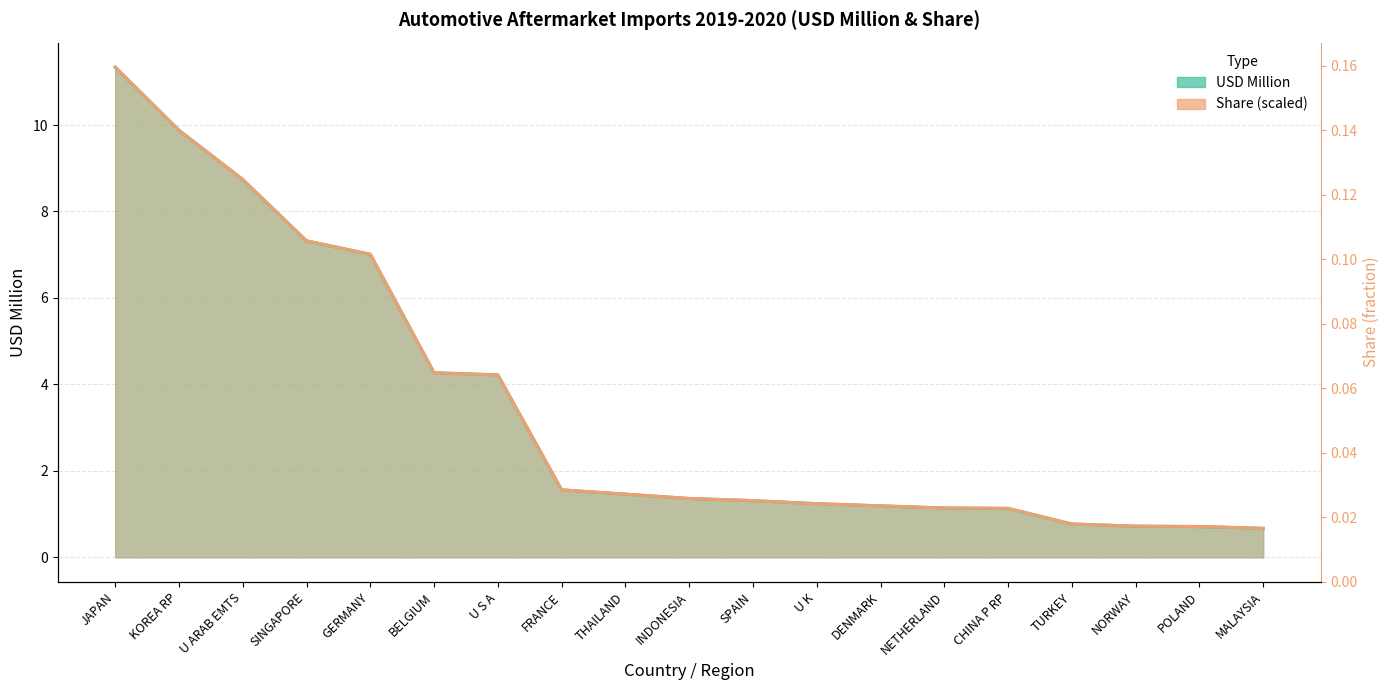

Reading right to left, extract all data points from this chart.

USD Million: 0.7	0.7	0.7	0.8	1.1	1.1	1.2	1.2	1.3	1.4	1.5	1.6	4.2	4.3	7.0	7.3	8.7	9.9	11.3
Share: 0.7	0.7	0.7	0.8	1.1	1.1	1.2	1.2	1.3	1.4	1.5	1.6	4.2	4.3	7.0	7.3	8.7	9.9	11.3